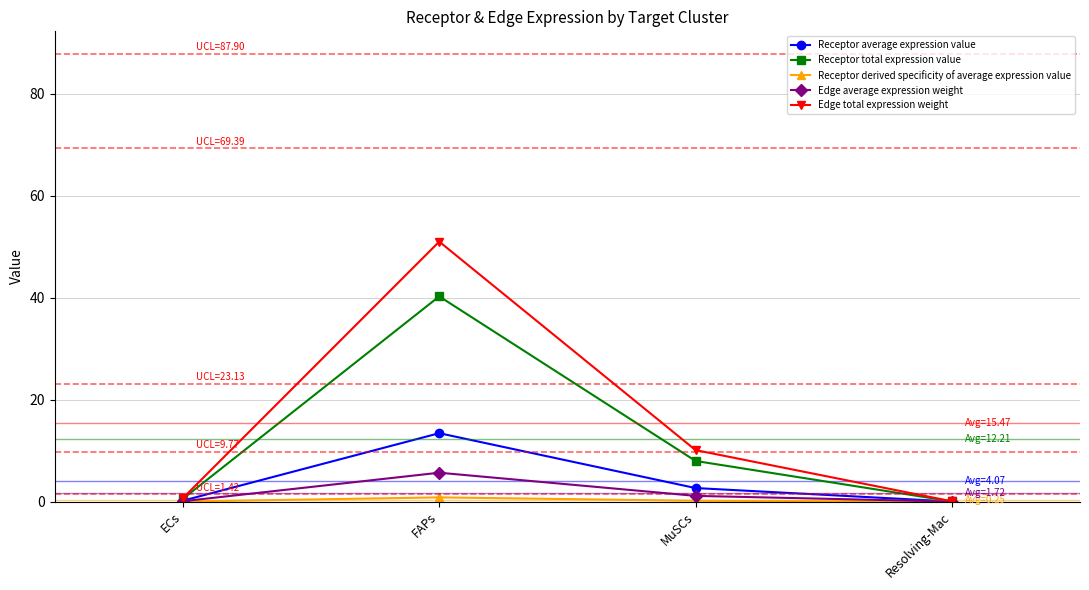

What is the label of the 2nd point from the right?

MuSCs